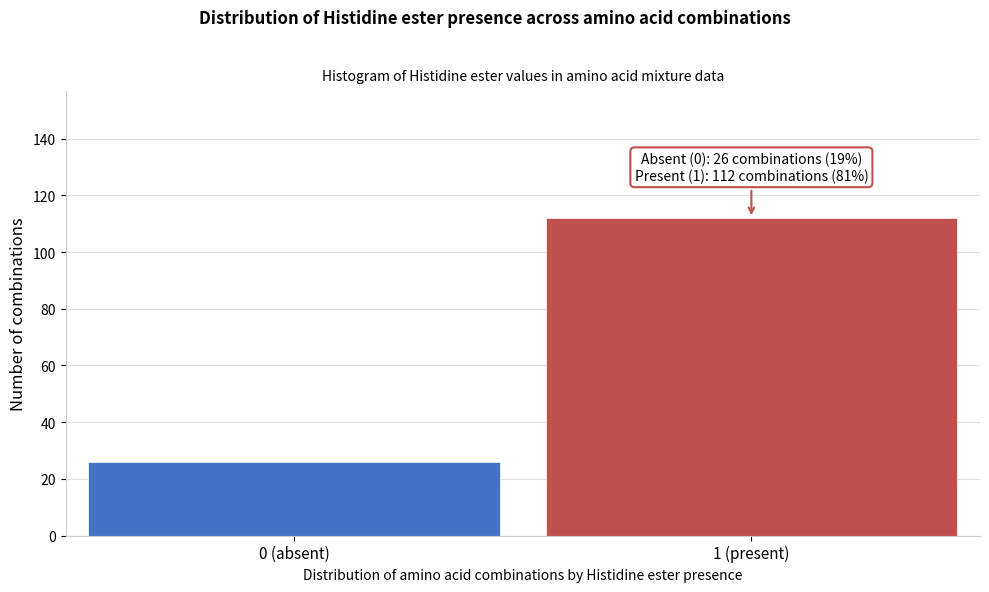

Reading left to right, extract all data points from this chart.

26	112